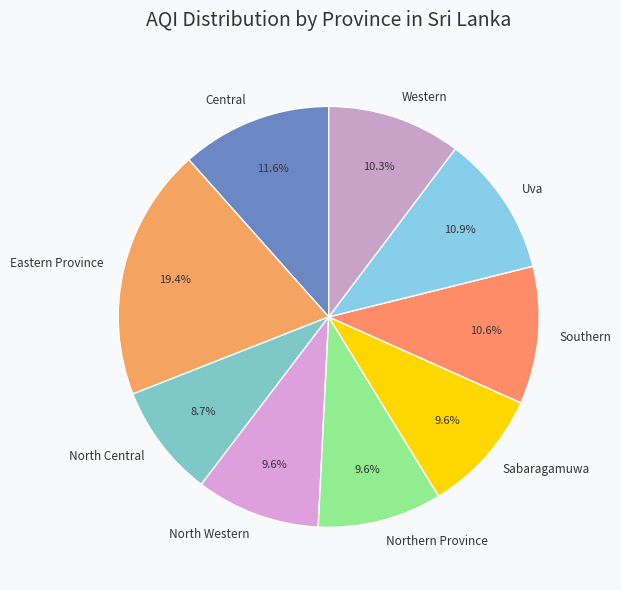

Count the number of slices in the pie.

9